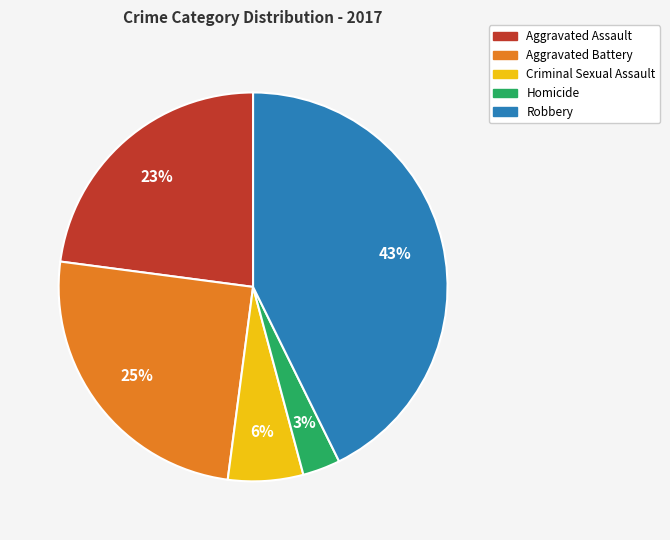

How many slices are in this pie chart?

5